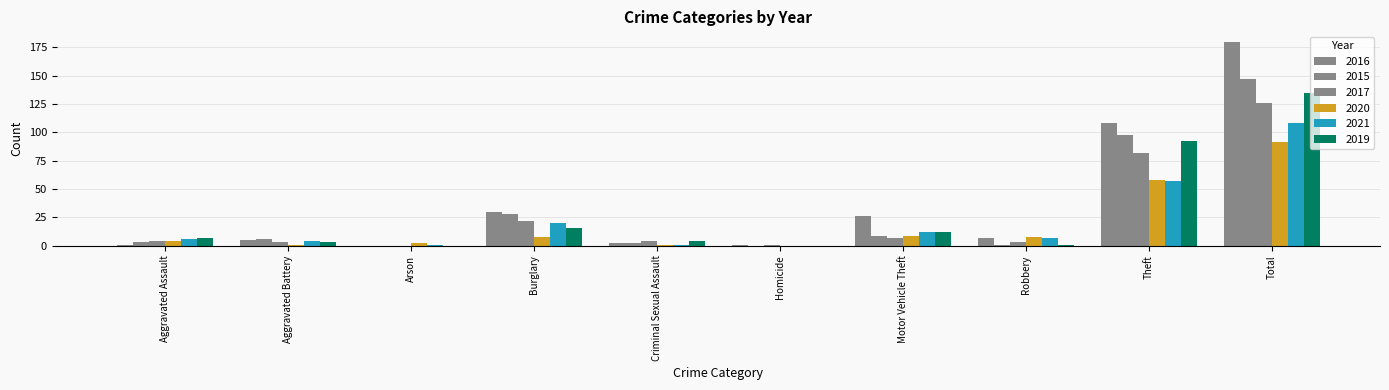

How many series are shown in this chart?

6